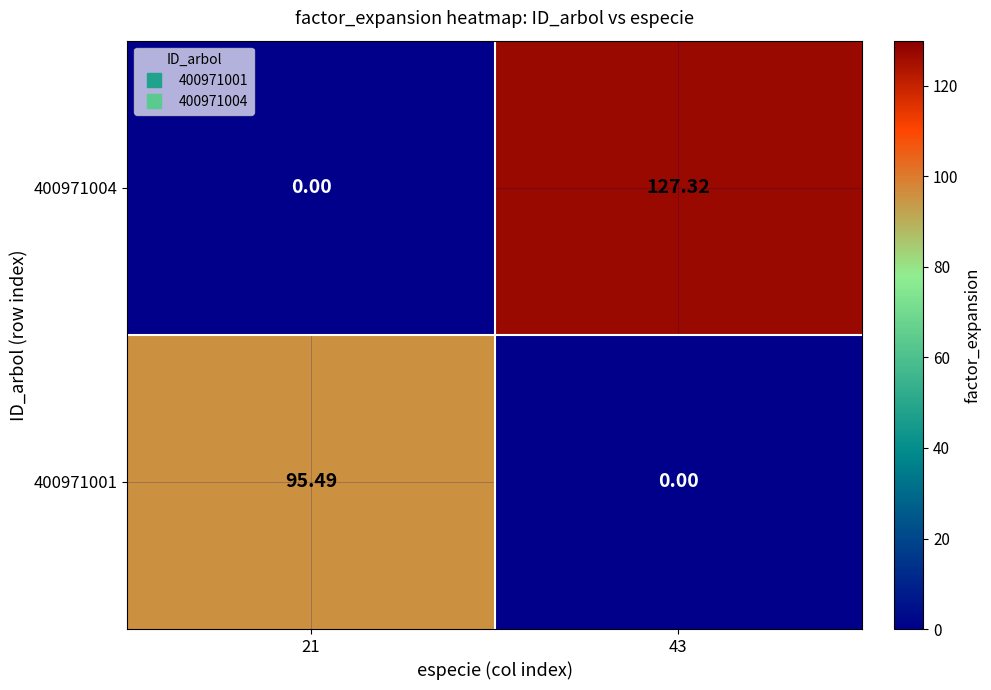

Is the value of 400971001 at 21 greater than the value of 400971004 at 43?

No